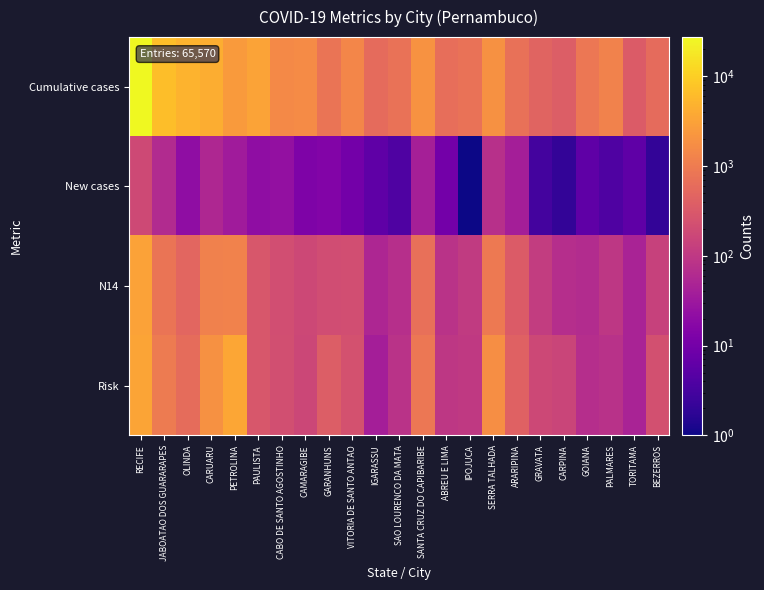

Which series has the largest range (max minus min)?

Cumulative cases